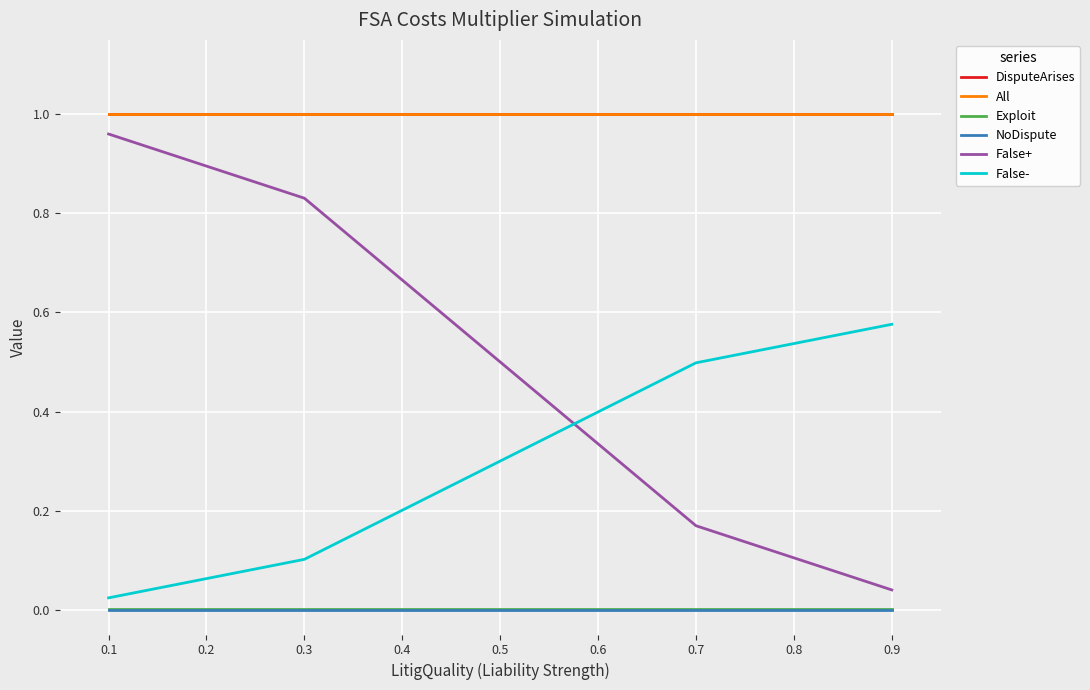

True or false: False+ has more than 2 interior local peaks.

False